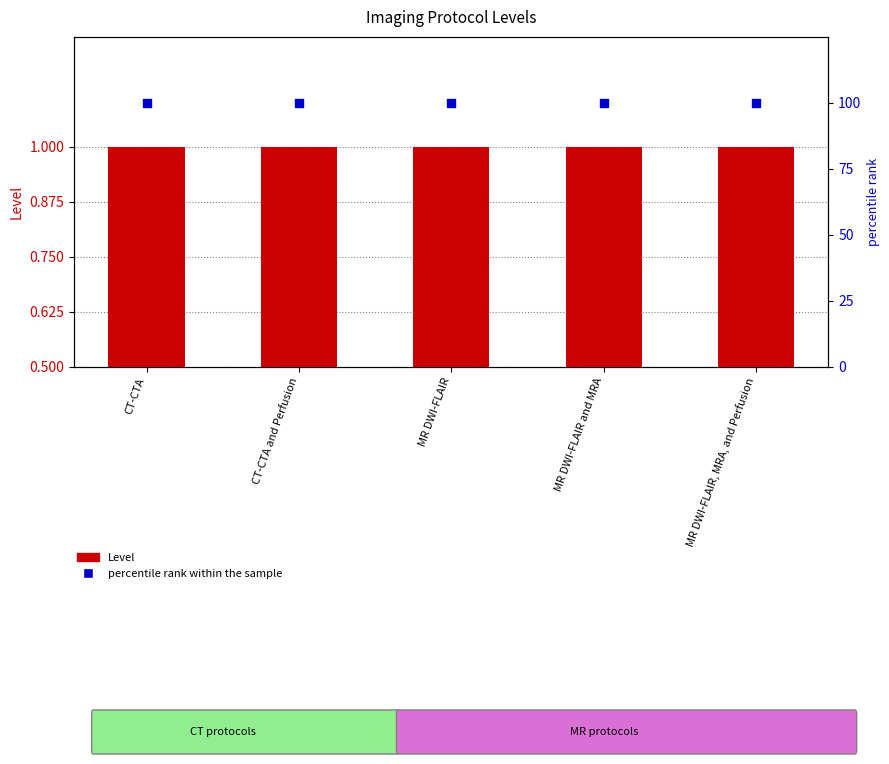

Which series contains the lowest Y value?

Level